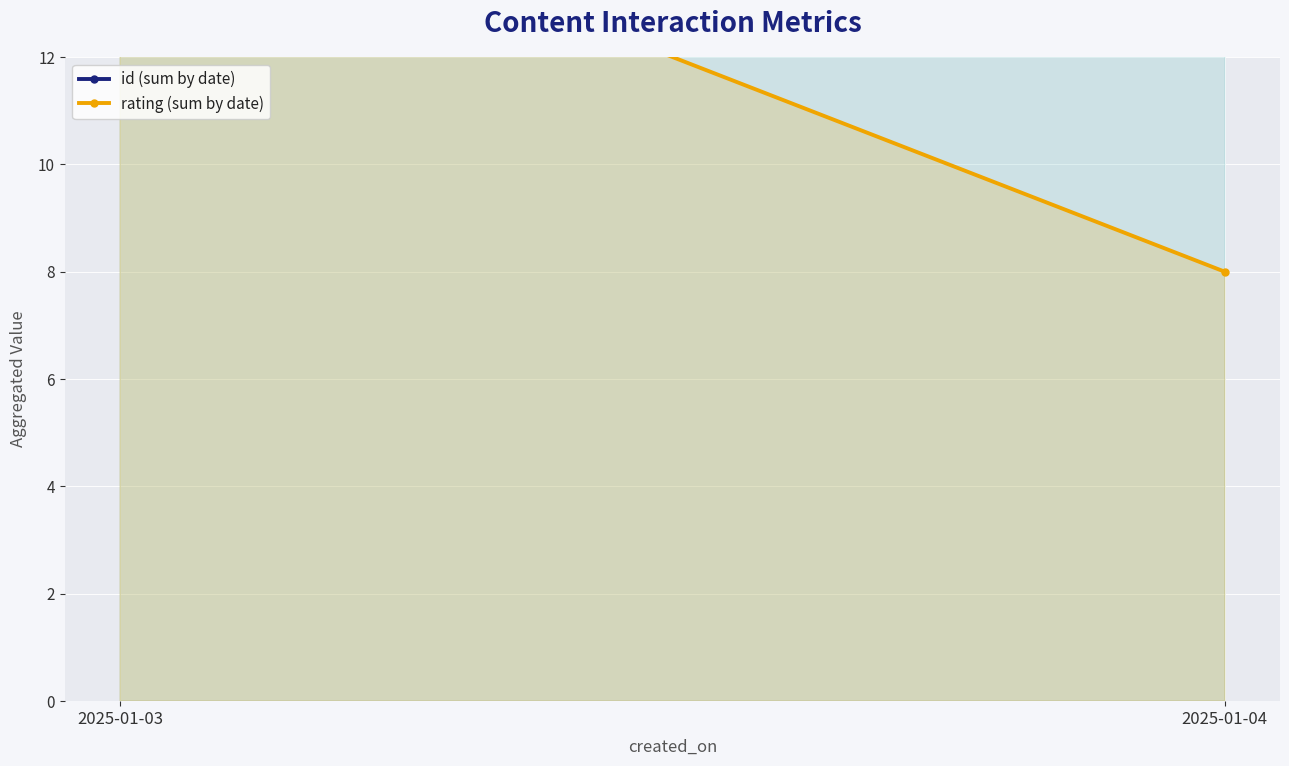

How many data points does each series have?

2